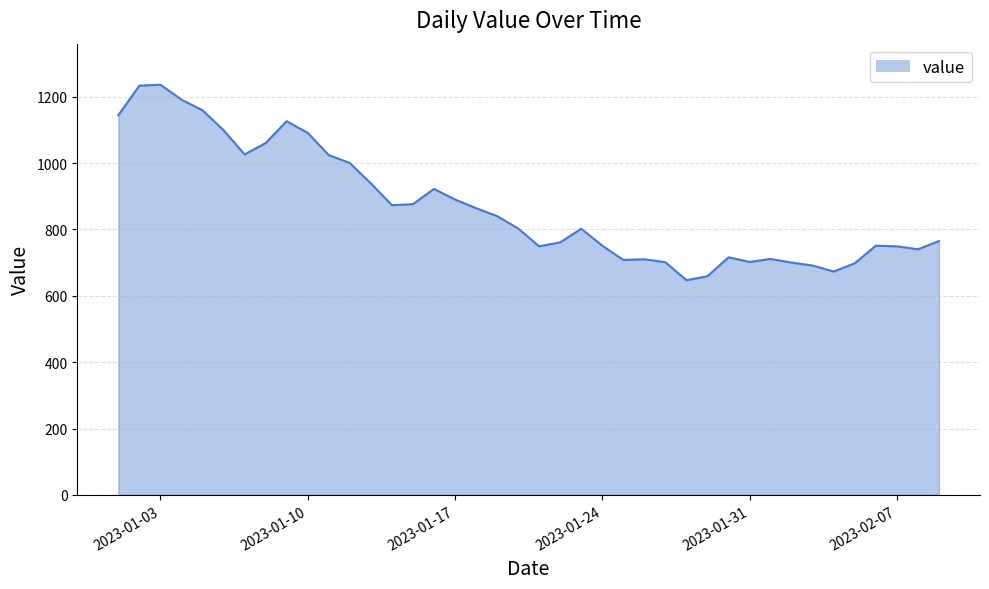

How many lines are shown in the chart?

1